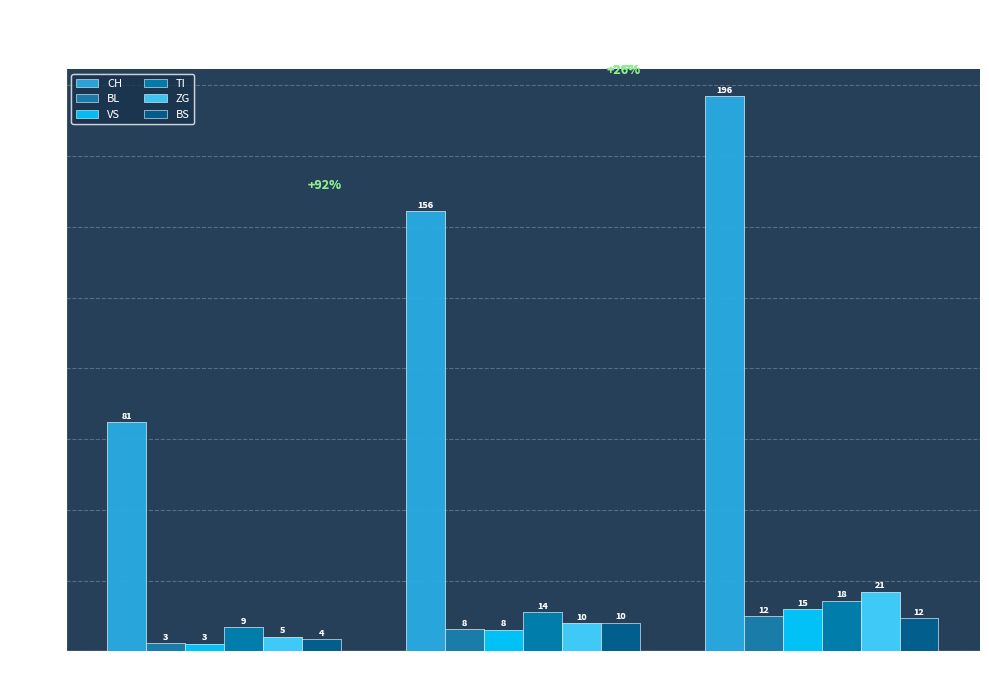

Does the chart contain stacked bars?

No